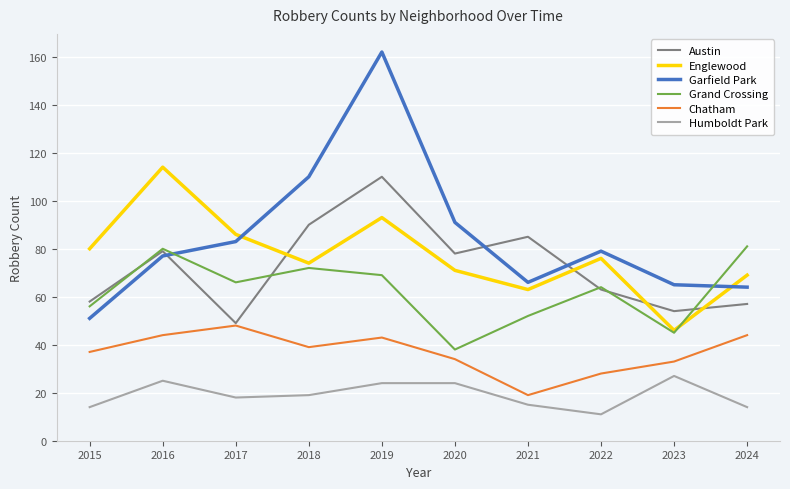

Which series has the largest total across all categories?

Garfield Park